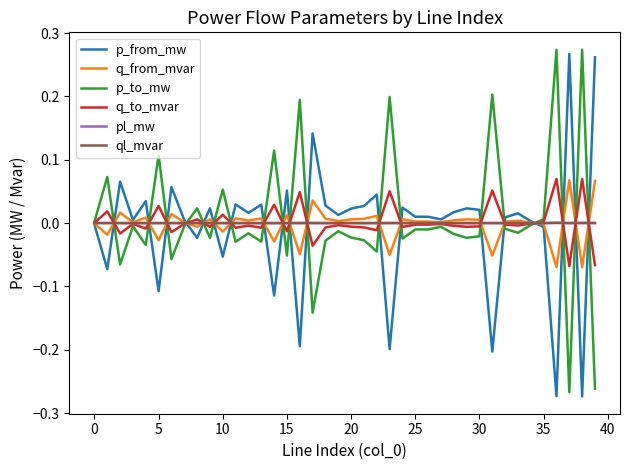

What is the minimum value shown in the chart?

-0.3